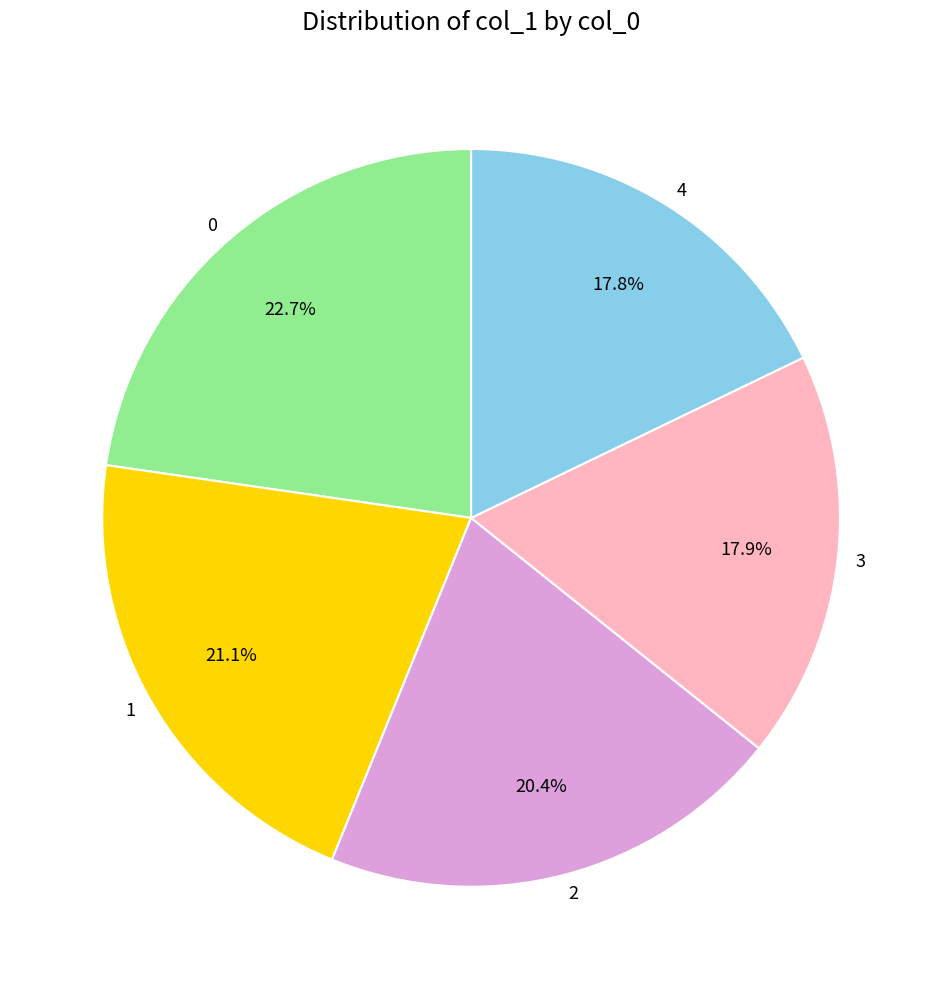

The 2 slice represents 20% of the pie. True or false?

True